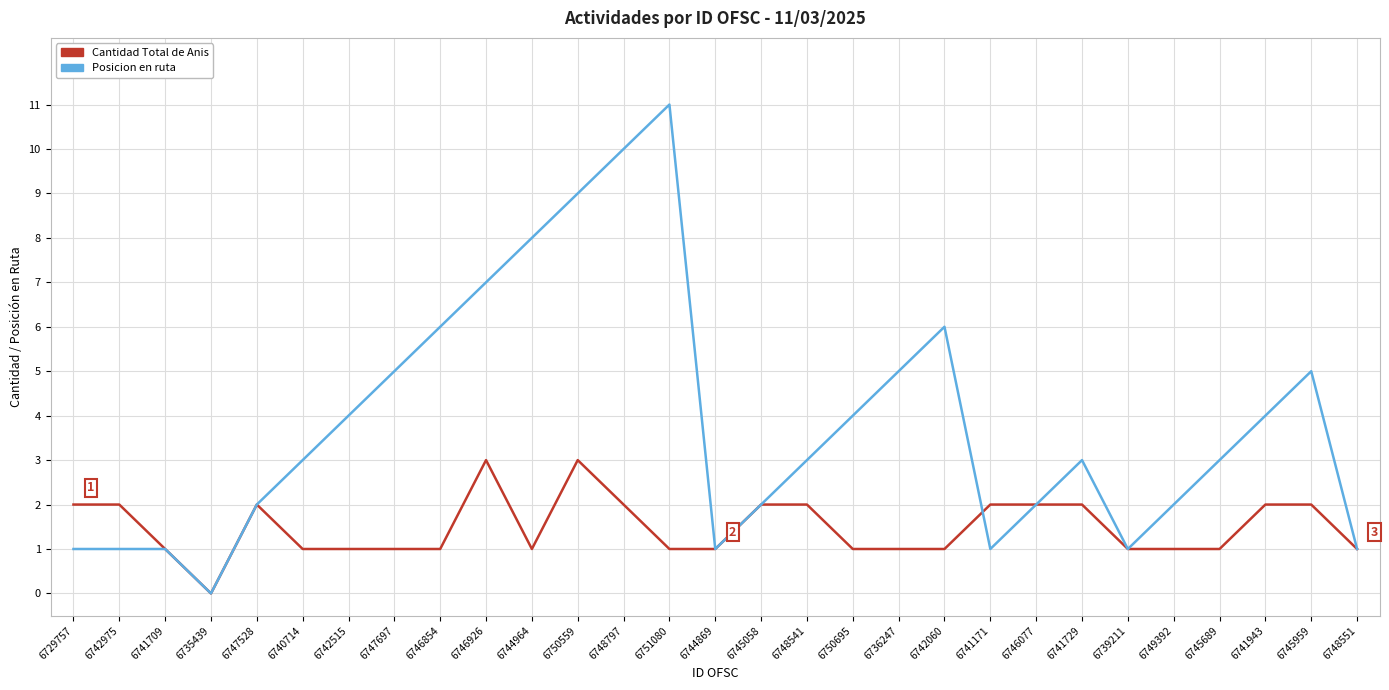

What is the difference between the maximum and minimum values in the Posicion en ruta series?

11